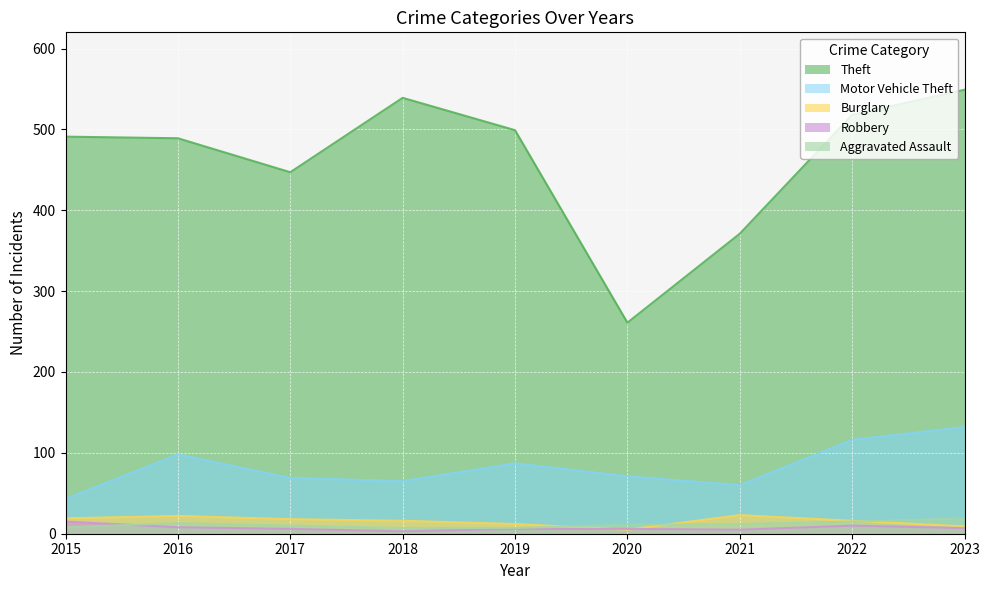

What is the total value across all series at 2019?

611